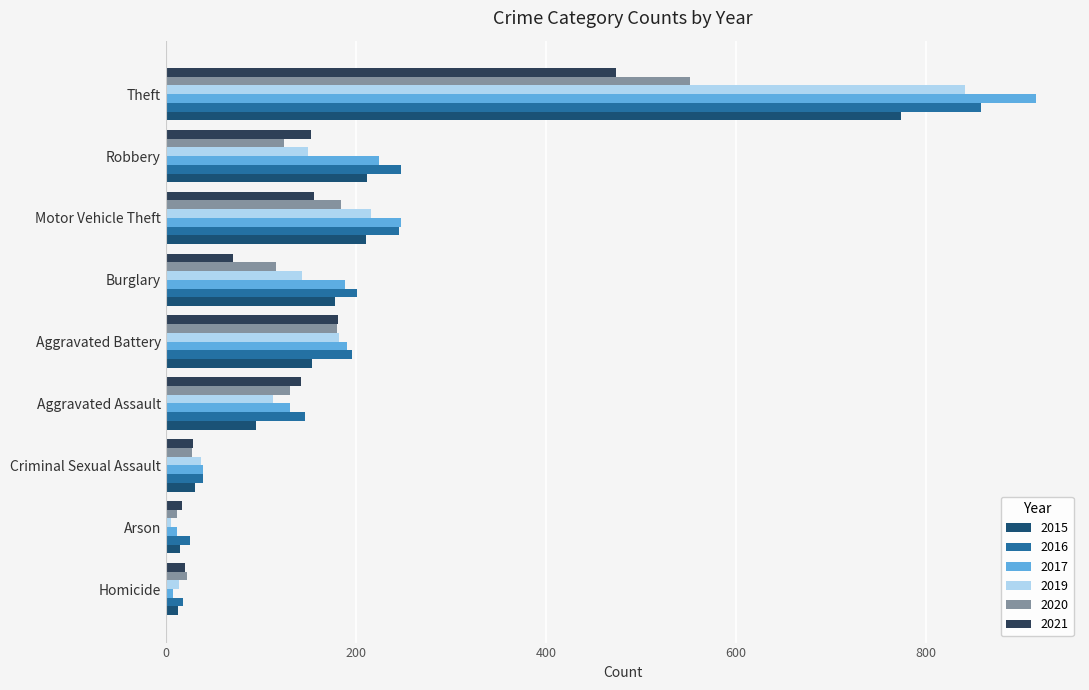

At which category is the sum across all series the highest?

Theft